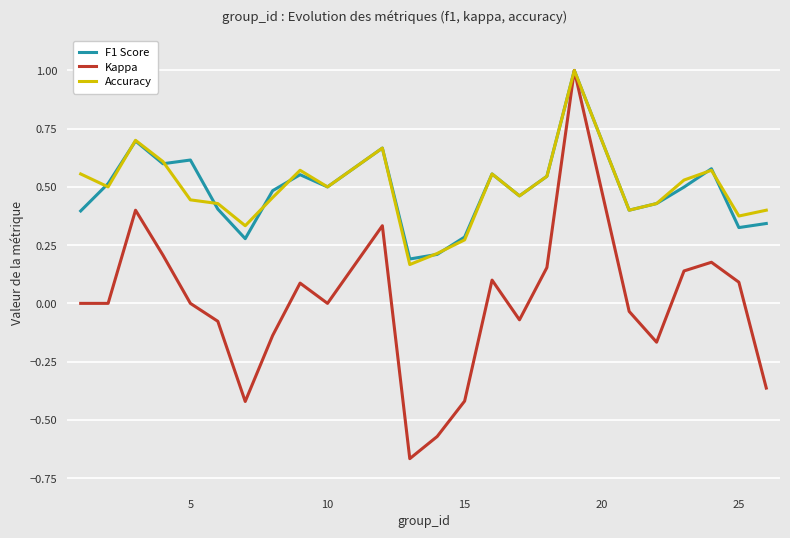

What is the maximum value shown in the chart?

1.0